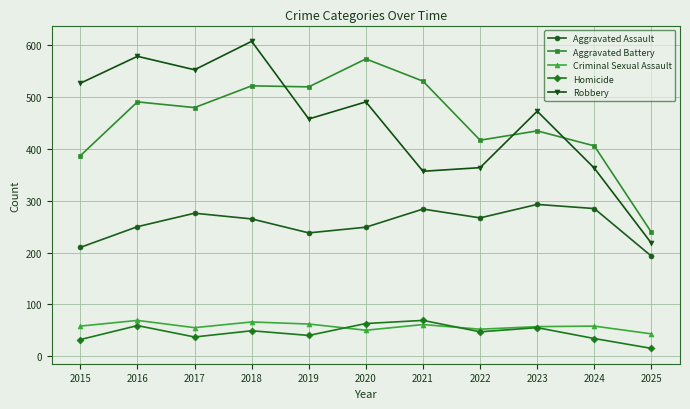

Which category has the lowest value in the Homicide series?

2025